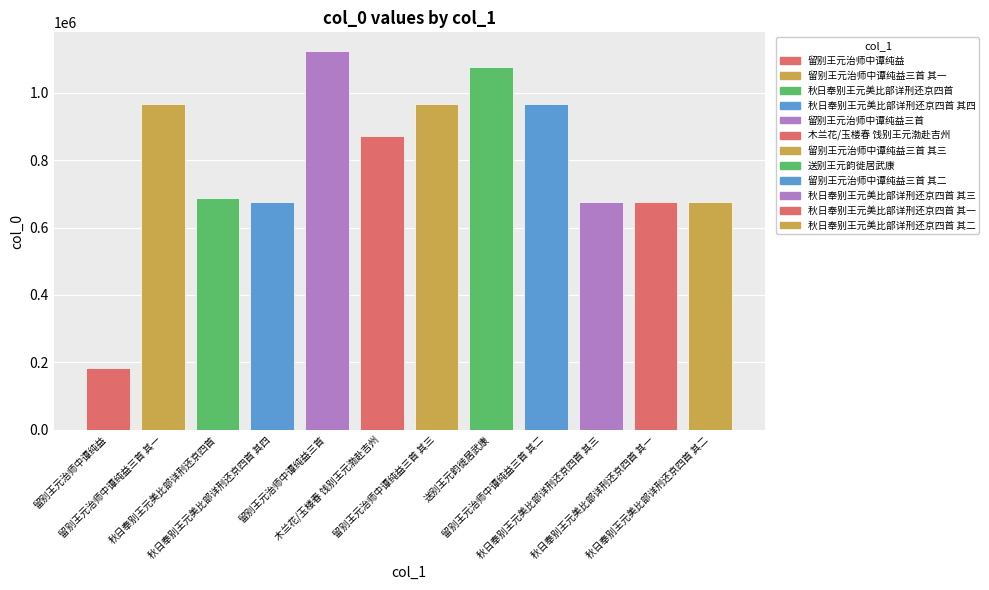

What is the difference between the values at 留别王元治师中谭纯益三首 其一 and 留别王元治师中谭纯益三首 其三?

2